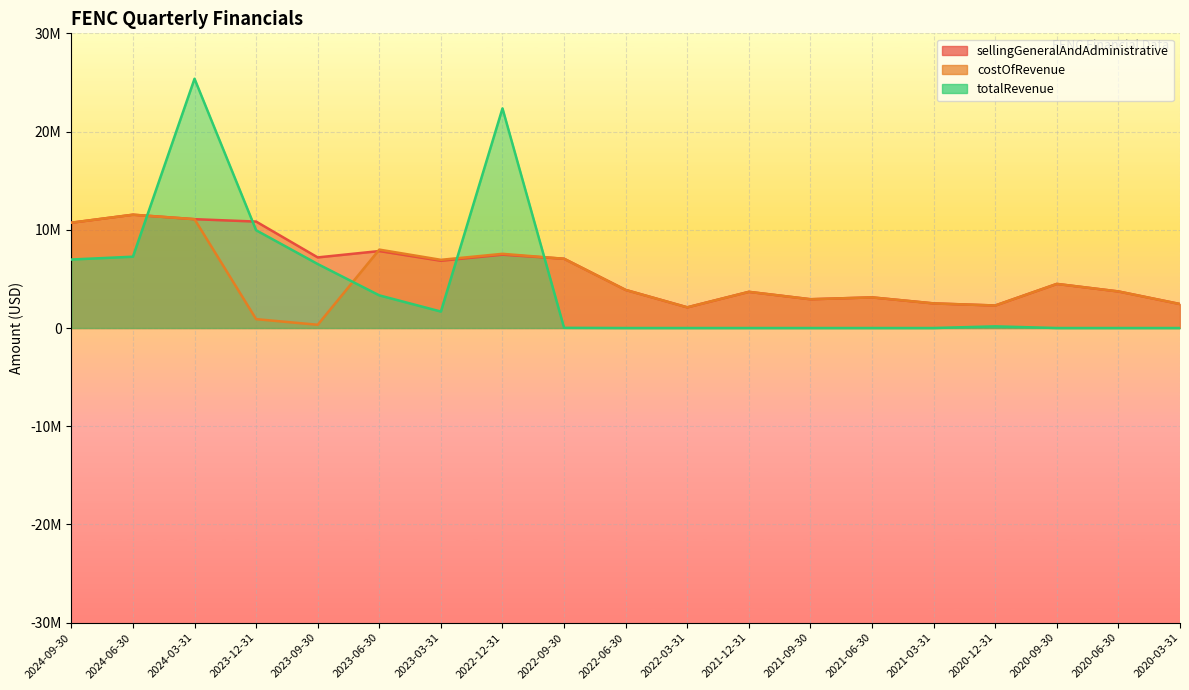

Which series has the widest spread of values?

totalRevenue